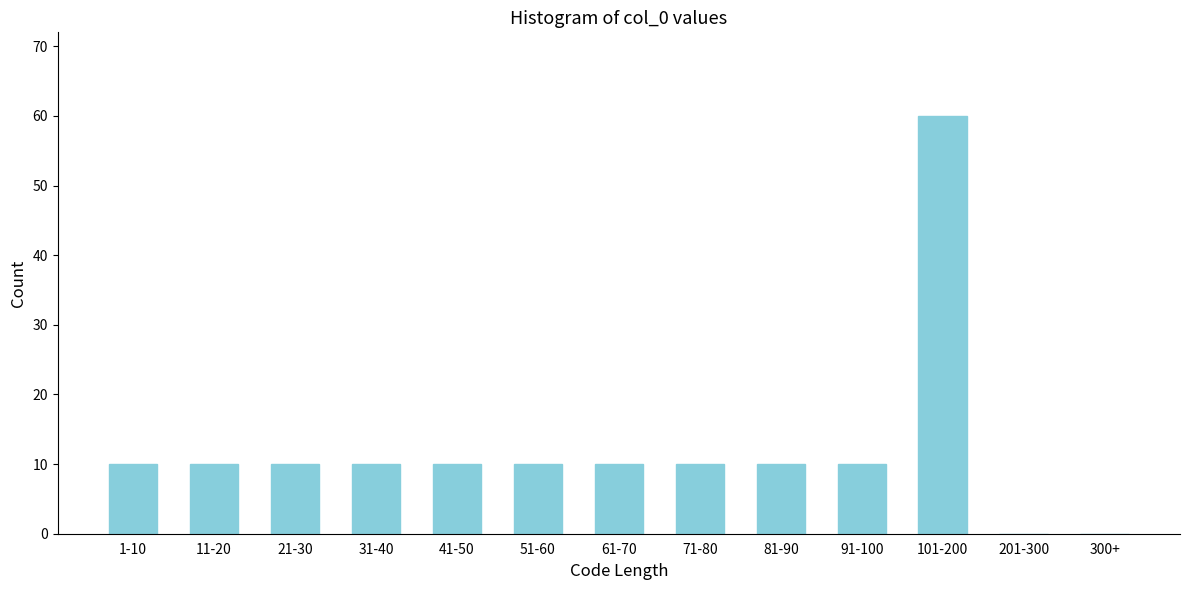

Reading right to left, list all the values displayed in this chart.

300+=0	201-300=0	101-200=60	91-100=10	81-90=10	71-80=10	61-70=10	51-60=10	41-50=10	31-40=10	21-30=10	11-20=10	1-10=10